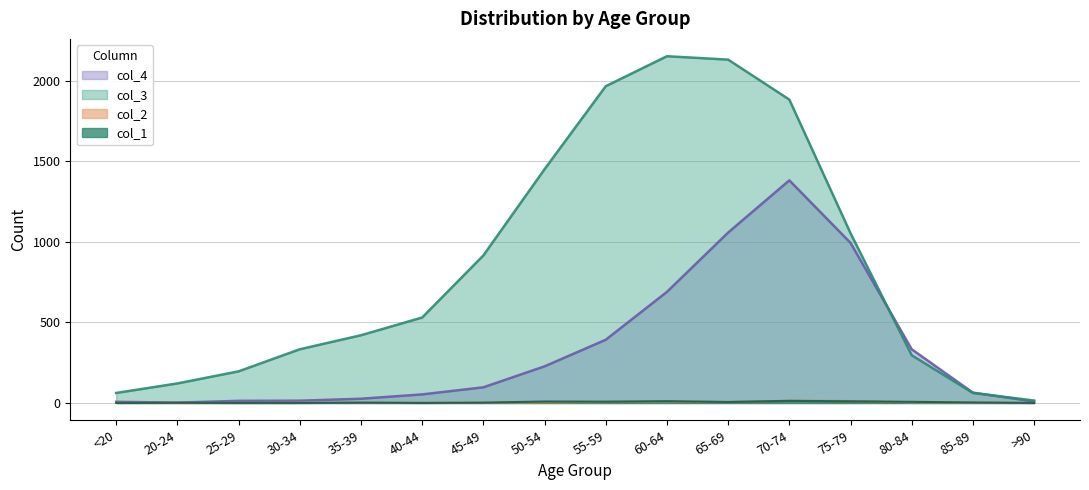

Between 40-44 and 55-59, which is larger?

55-59